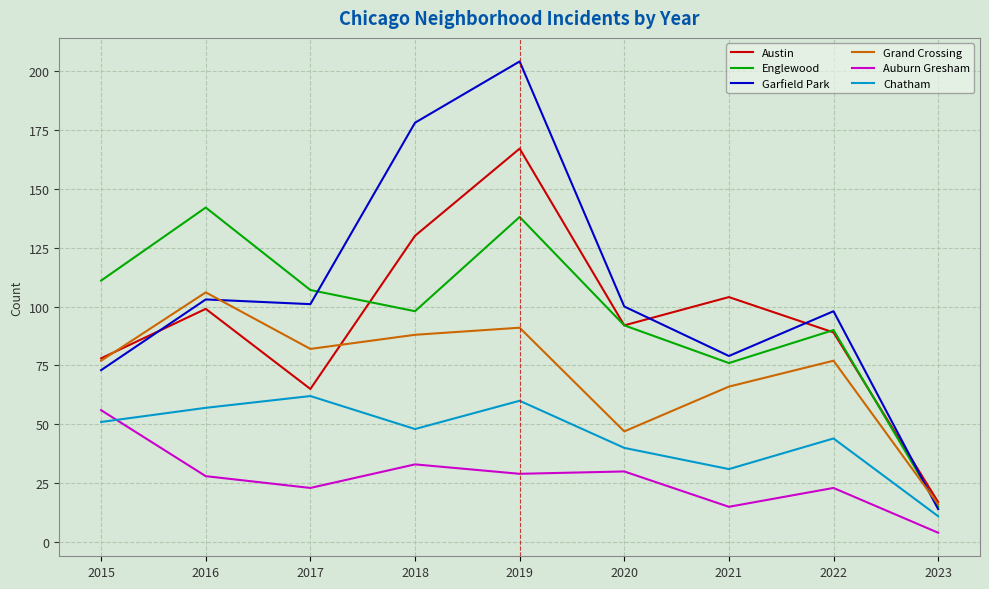

Reading right to left, transcribe all the data shown in this chart.

Austin: 17	89	104	92	167	130	65	99	78
Englewood: 15	90	76	92	138	98	107	142	111
Garfield Park: 14	98	79	100	204	178	101	103	73
Grand Crossing: 16	77	66	47	91	88	82	106	77
Auburn Gresham: 4	23	15	30	29	33	23	28	56
Chatham: 11	44	31	40	60	48	62	57	51